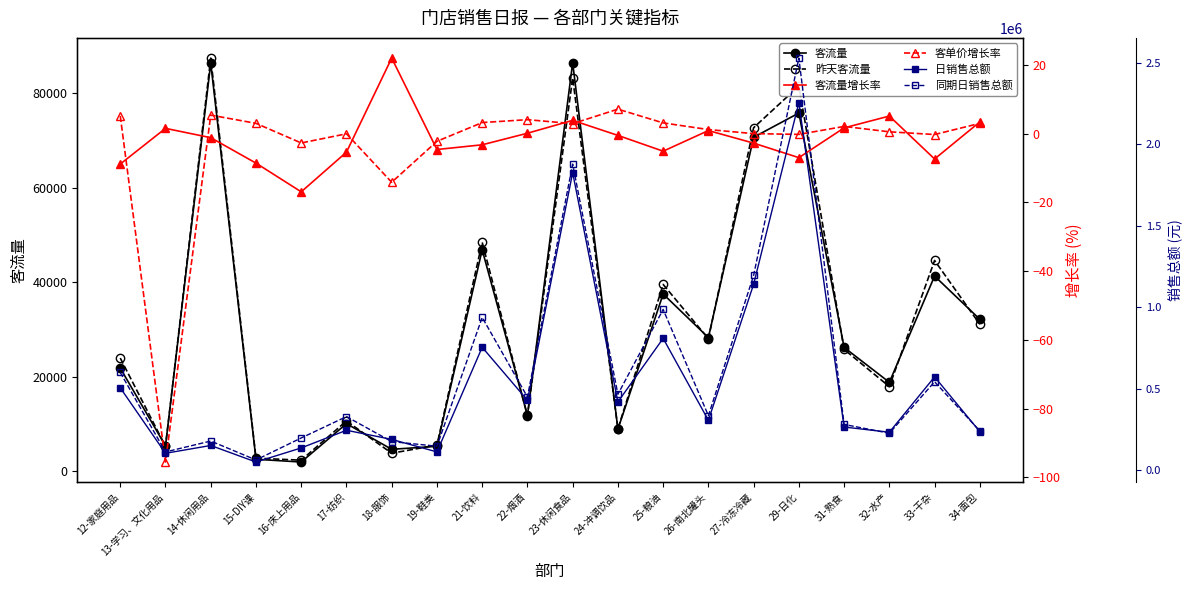

After their last crossing, which series has the higher values: 客流量增长率 or 客单价增长率?

客流量增长率